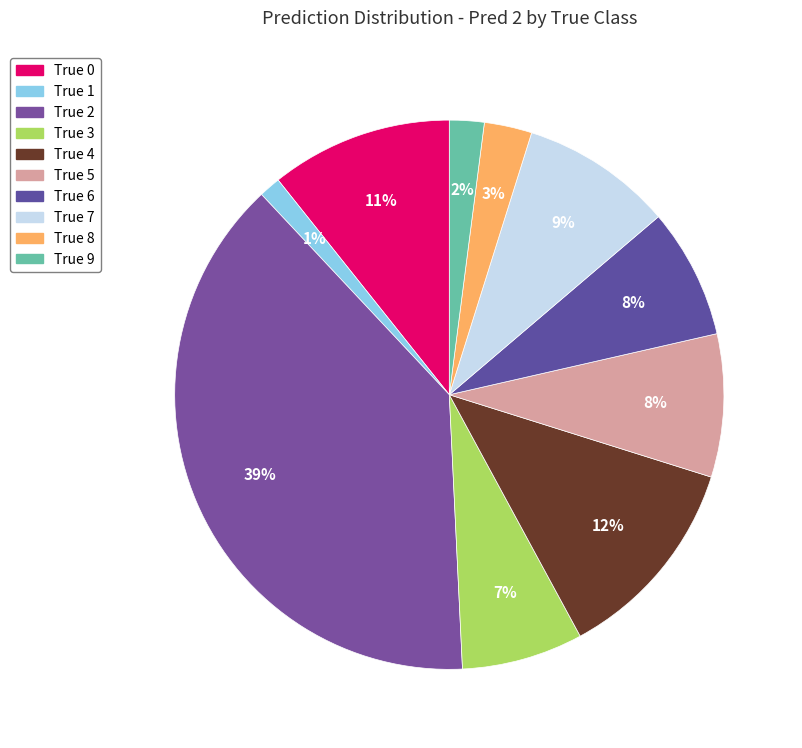

How many slices are in this pie chart?

10